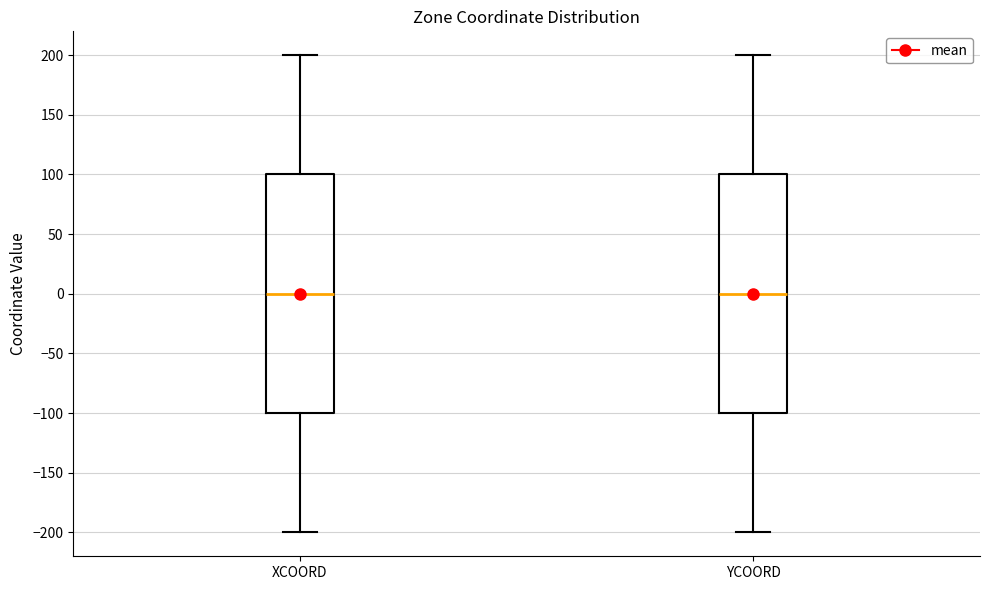

Reading left to right, transcribe this box plot: for each box, give where its median line is, the range the box spans, and where its two whiskers end, as read against the y-axis. The values are not printed on the chart, so give them approximately, as read against the axis.

XCOORD: median 0, box -100 to 100, whiskers -200 to 200
YCOORD: median 0, box -100 to 100, whiskers -200 to 200